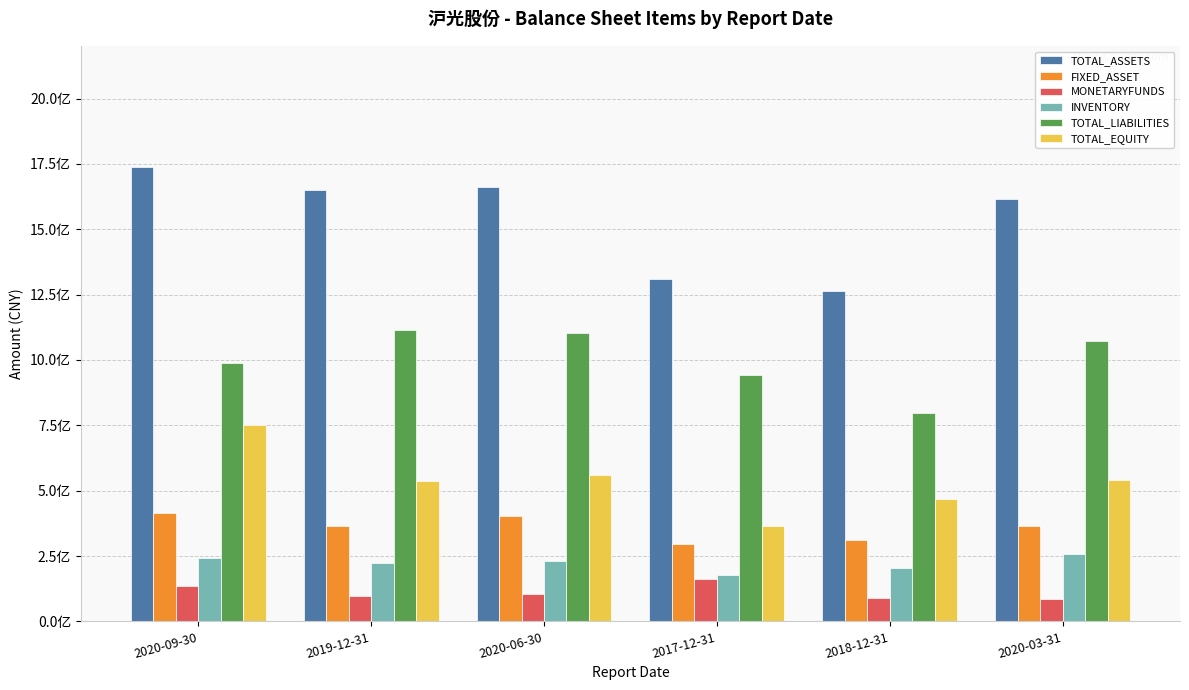

Does the chart contain any negative values?

No